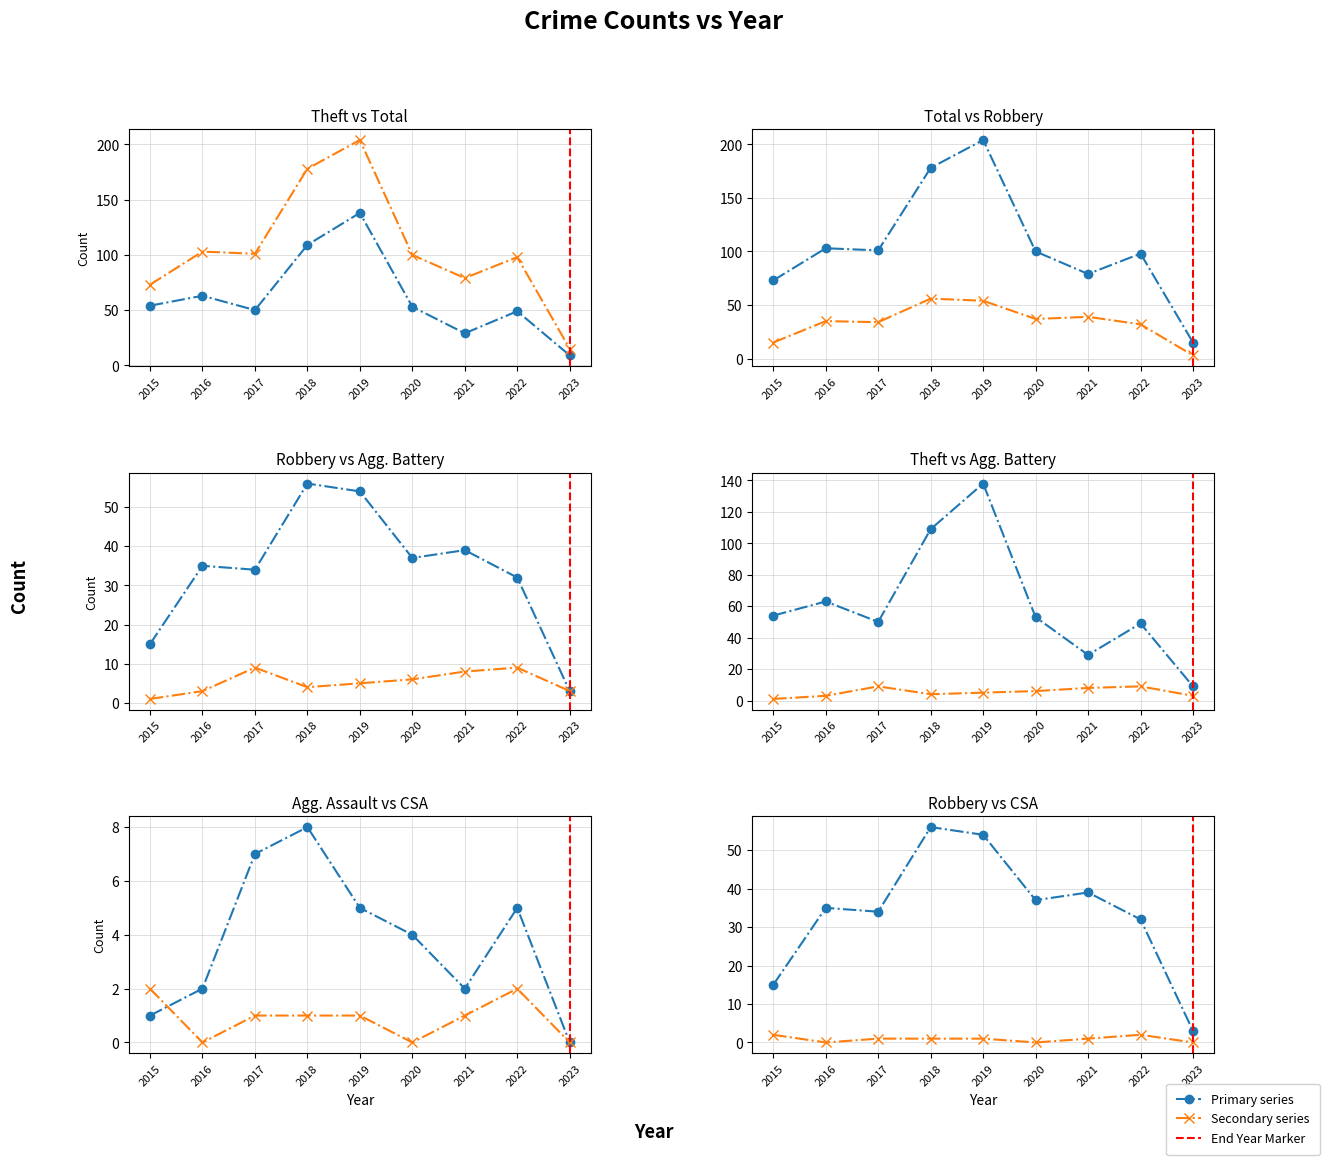

Reading right to left, transcribe all the data shown in this chart.

Theft: 2023=9	2022=49	2021=29	2020=53	2019=138	2018=109	2017=50	2016=63	2015=54
Robbery: 2023=3	2022=32	2021=39	2020=37	2019=54	2018=56	2017=34	2016=35	2015=15
Total: 2023=15	2022=98	2021=79	2020=100	2019=204	2018=178	2017=101	2016=103	2015=73
Aggravated Assault: 2023=0	2022=5	2021=2	2020=4	2019=5	2018=8	2017=7	2016=2	2015=1
Aggravated Battery: 2023=3	2022=9	2021=8	2020=6	2019=5	2018=4	2017=9	2016=3	2015=1
Criminal Sexual Assault: 2023=0	2022=2	2021=1	2020=0	2019=1	2018=1	2017=1	2016=0	2015=2